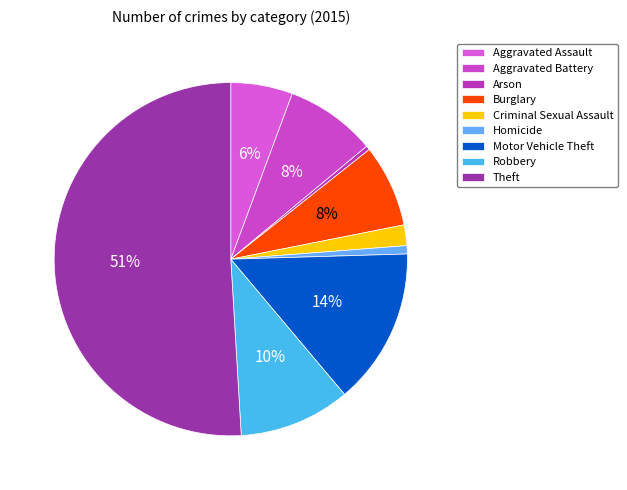

True or false: Criminal Sexual Assault accounts for 2% of the total.

True